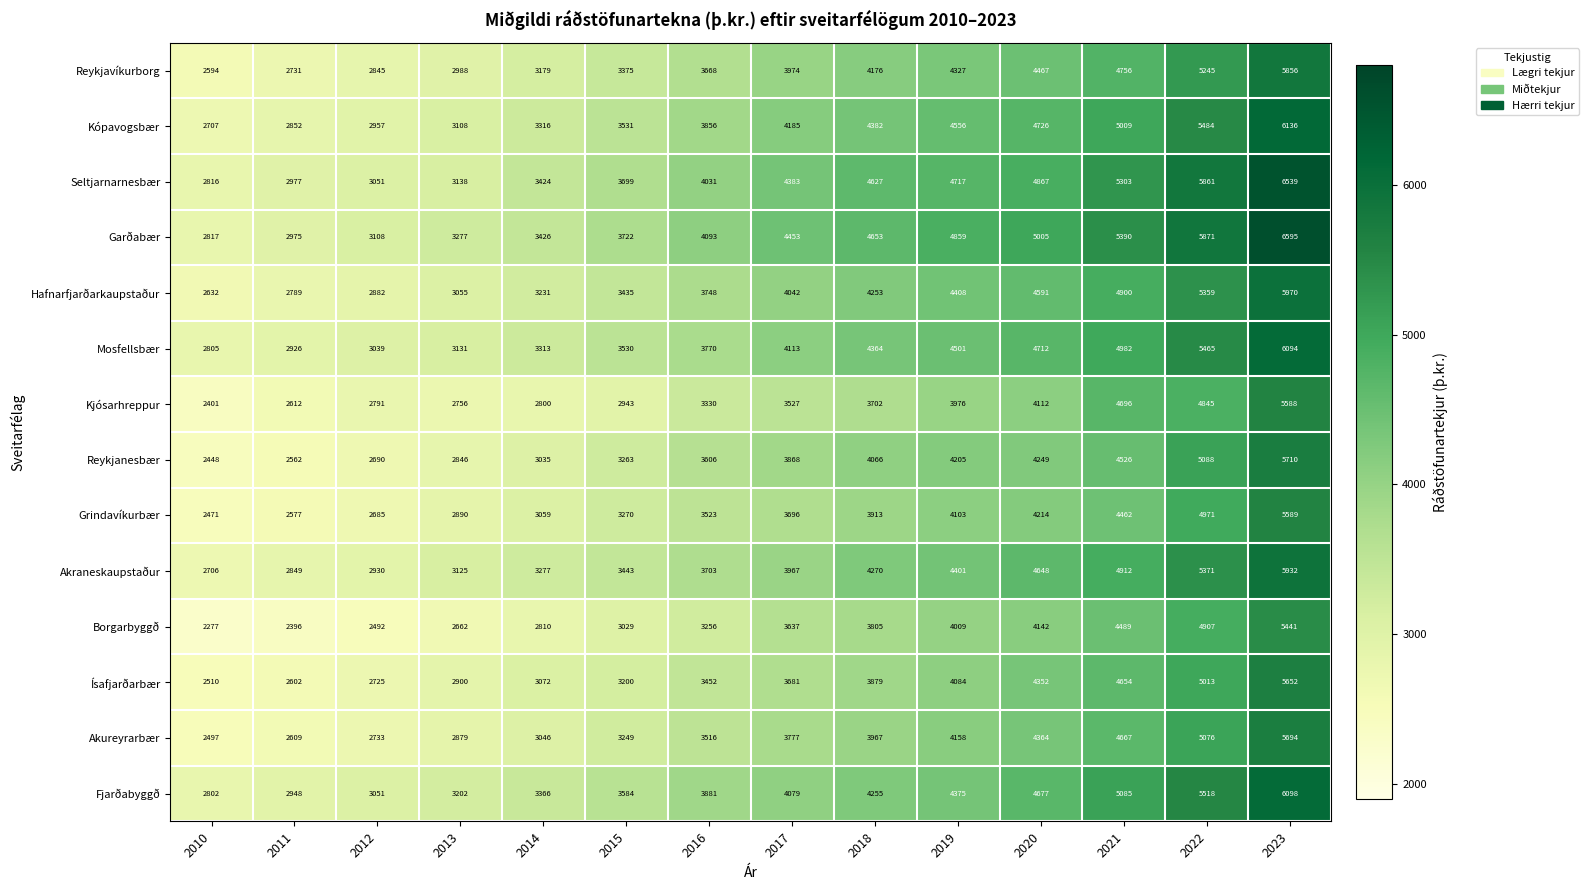

At how many categories does at least one series exceed 4031?

8